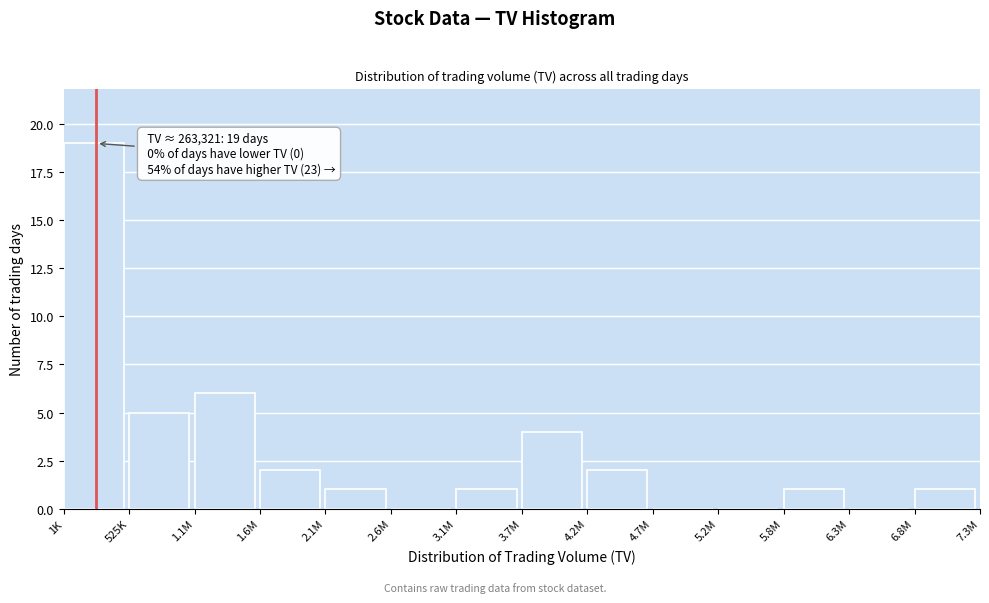

Reading right to left, transcribe all the data shown in this chart.

6.8M=1	6.3M=0	5.8M=1	5.2M=0	4.7M=0	4.2M=2	3.7M=4	3.1M=1	2.6M=0	2.1M=1	1.6M=2	1.1M=6	525K=5	1K=19